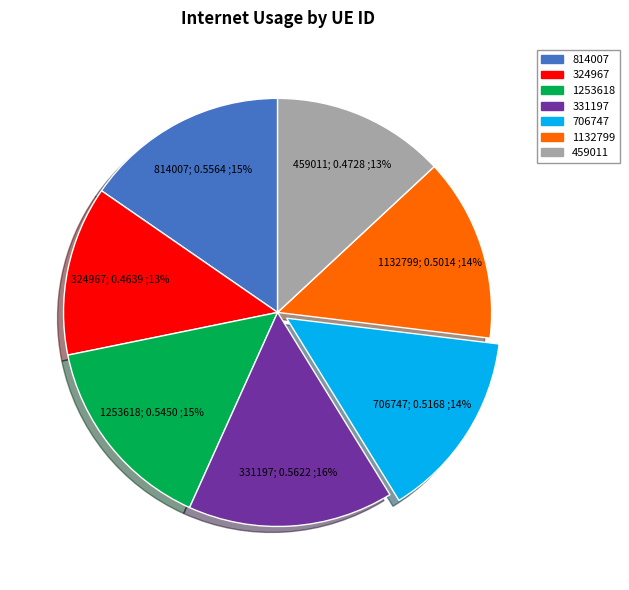

True or false: 459011 accounts for 13% of the total.

True